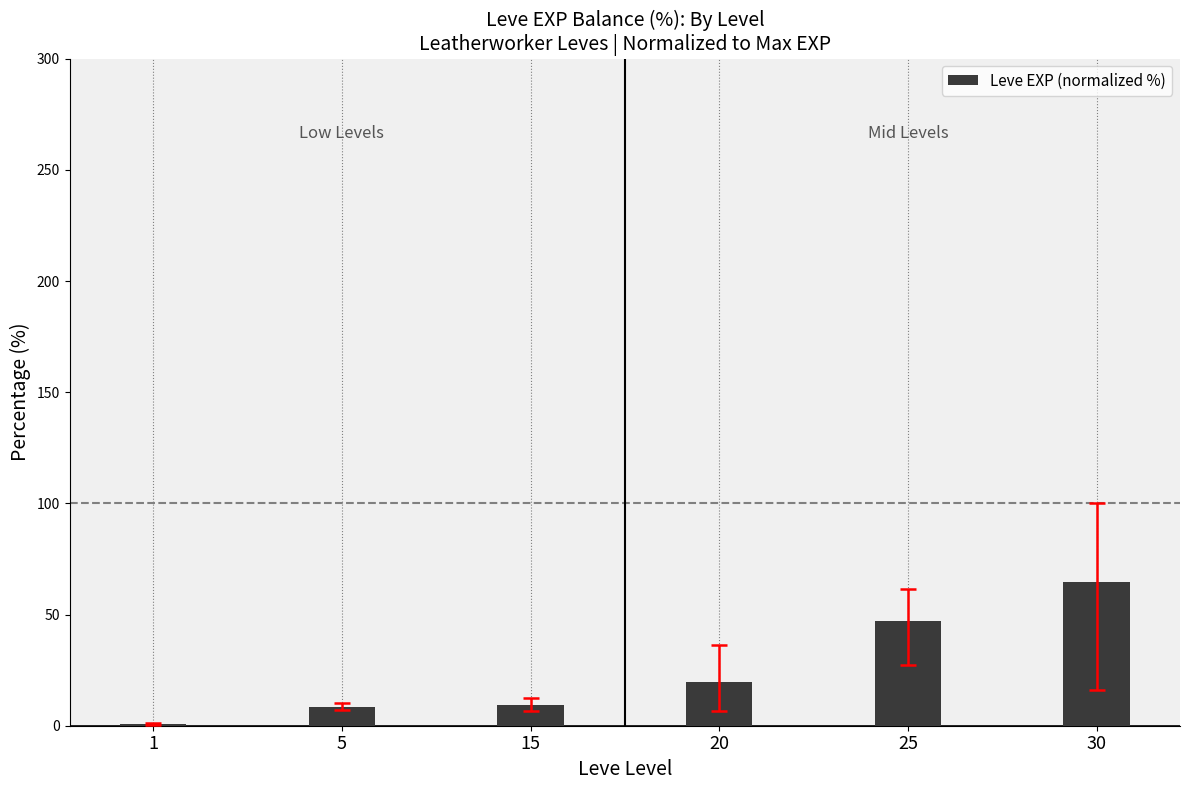

Is it true that the value at 15 is 9.5?

True